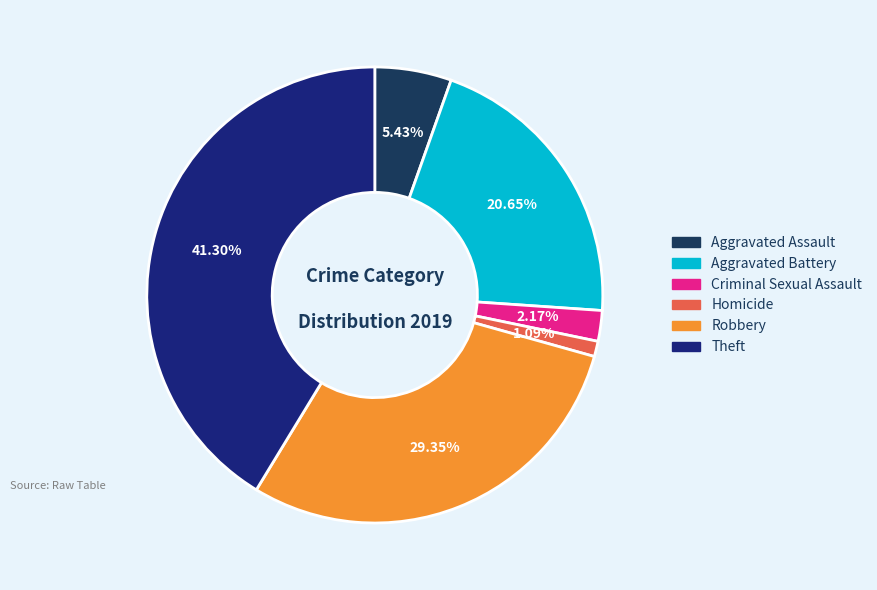

What is the ratio of the value at Robbery to the value at Theft?

0.7